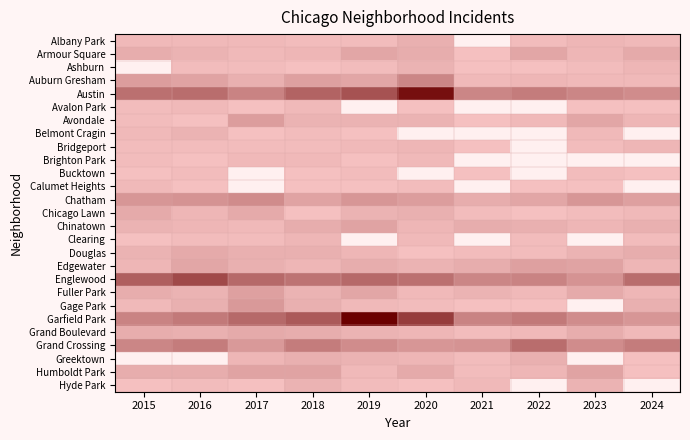

Which category has the highest value across all series?

2019